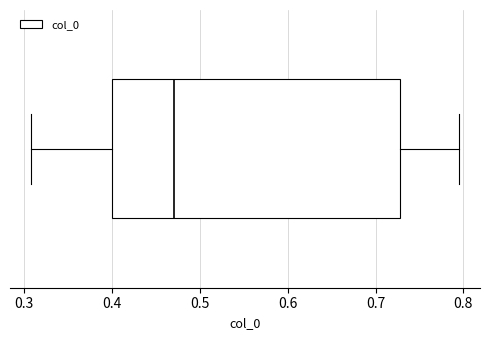

Read this box plot against the x-axis: the position of the median line, the range covered by the box, and the ends of both whiskers. The values are not printed on the chart, so give them approximately, as read against the axis.

median 0.47, box 0.40 to 0.73, whiskers 0.31 to 0.79